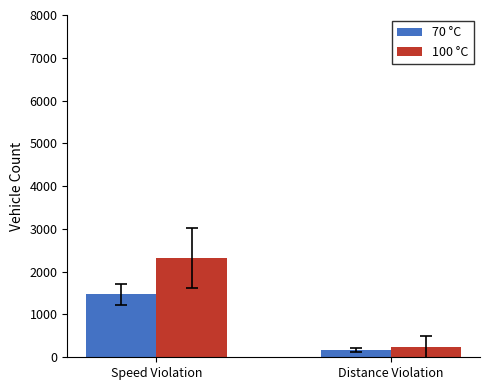

How many groups of bars are there?

2